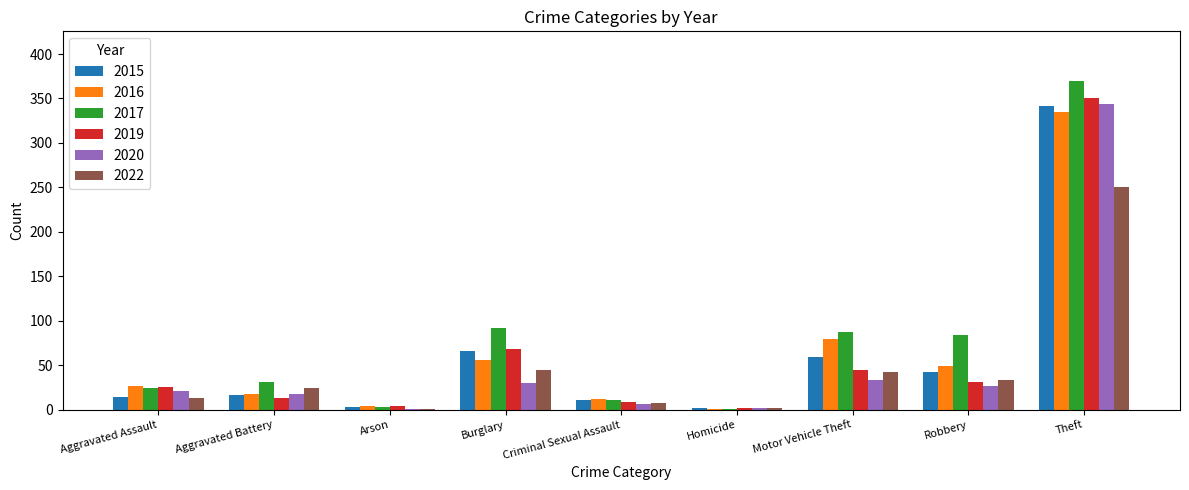

Is the value of 2022 at Arson greater than the value of 2017 at Criminal Sexual Assault?

No